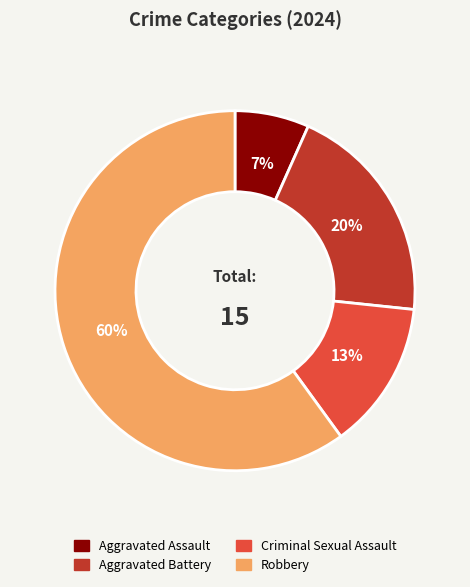

To the nearest percent, what percentage of the pie is Criminal Sexual Assault?

13%